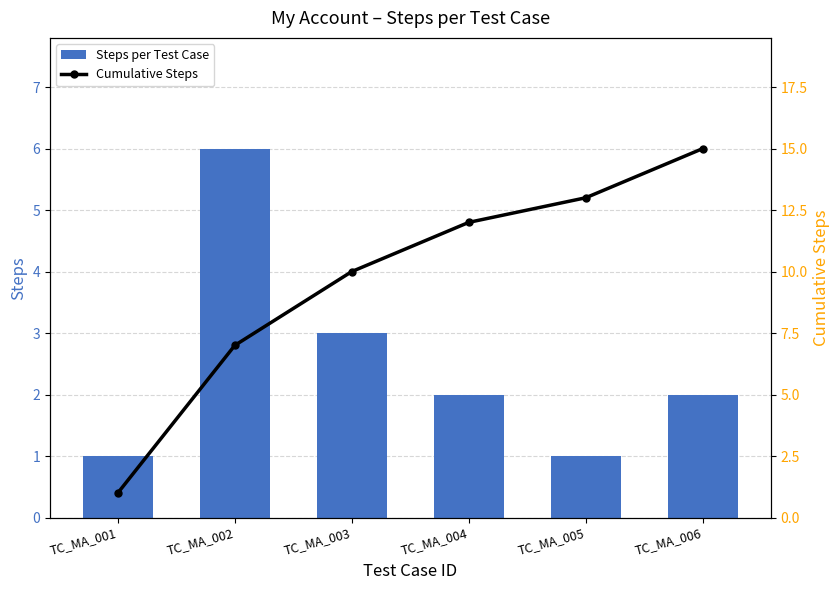

Which series has the largest range (max minus min)?

Cumulative Steps